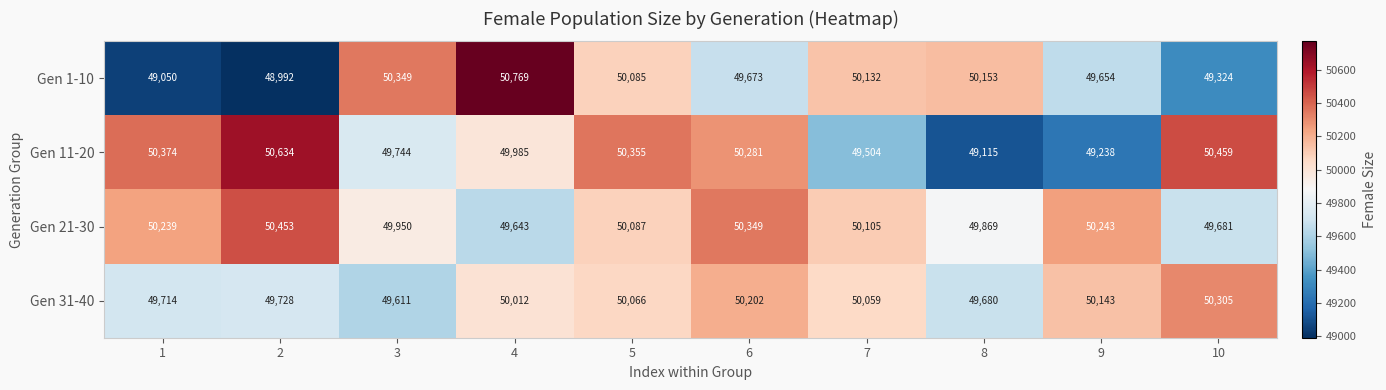

The value of Gen 1-10 at 10 is 25082. True or false?

False